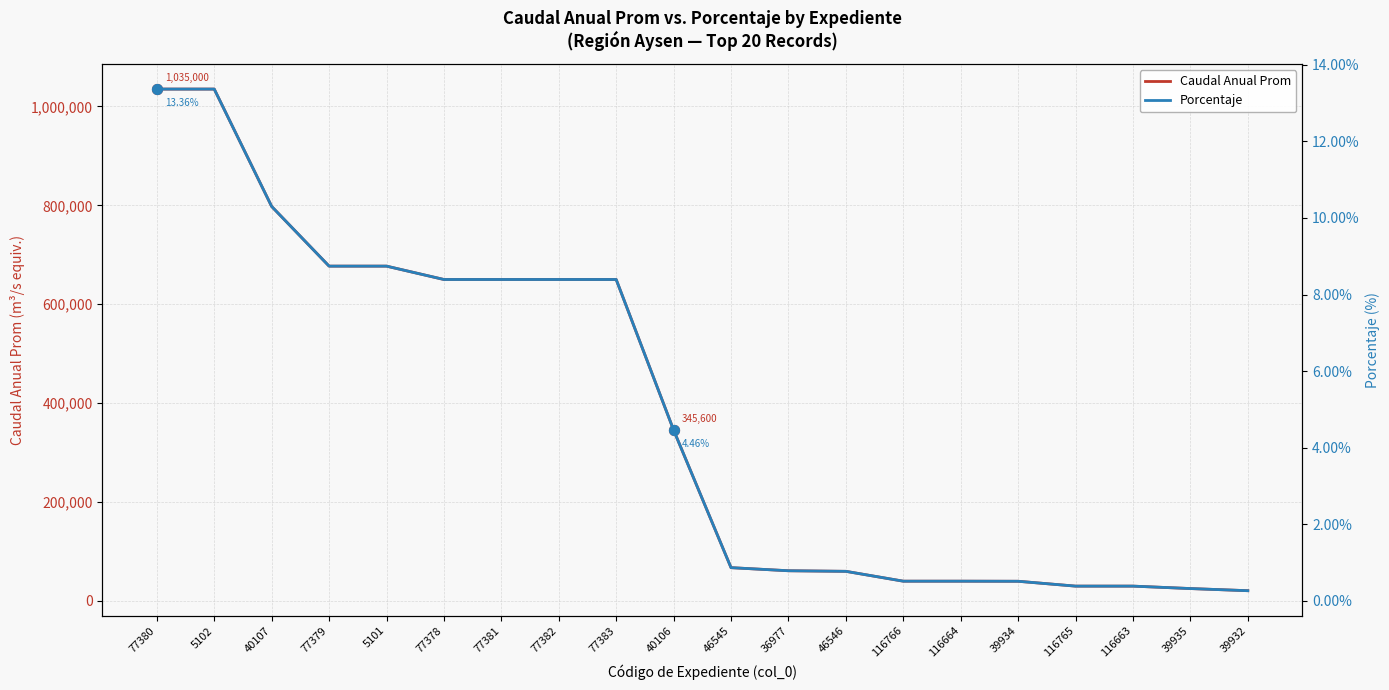

At how many categories does at least one series exceed 115257?

10